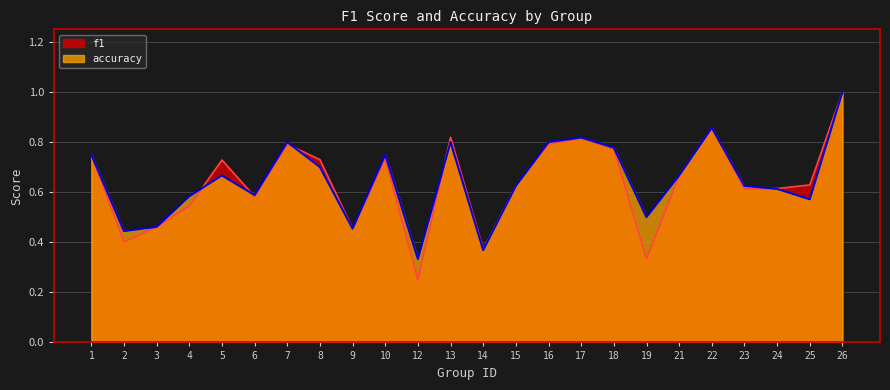

Count the accuracy values in the range 0 to 1.

24